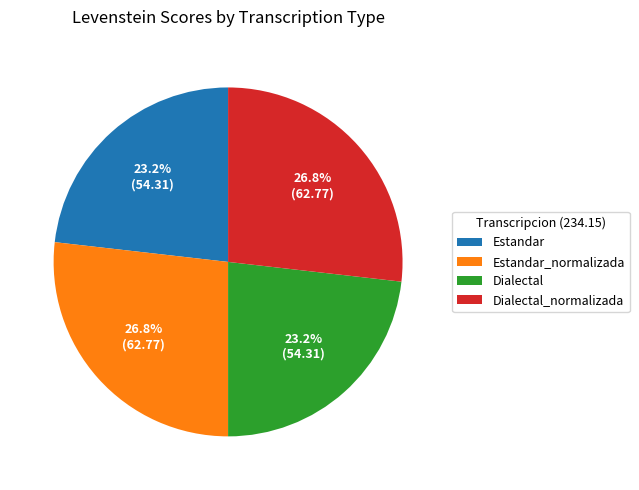

Is Dialectal the majority of the pie?

No